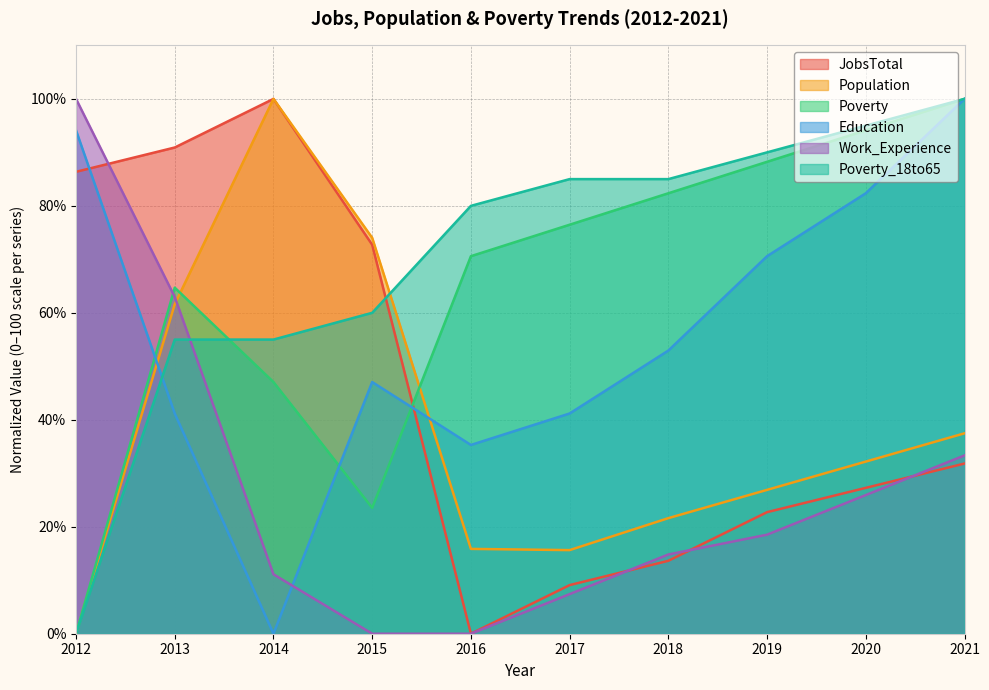

At which category is the sum across all series the highest?

2021